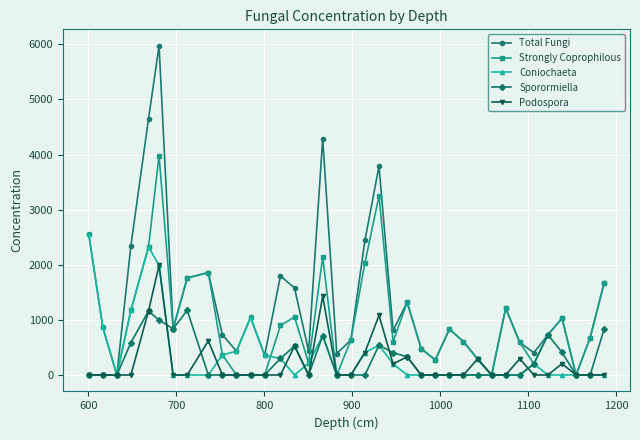

How many lines are shown in the chart?

5